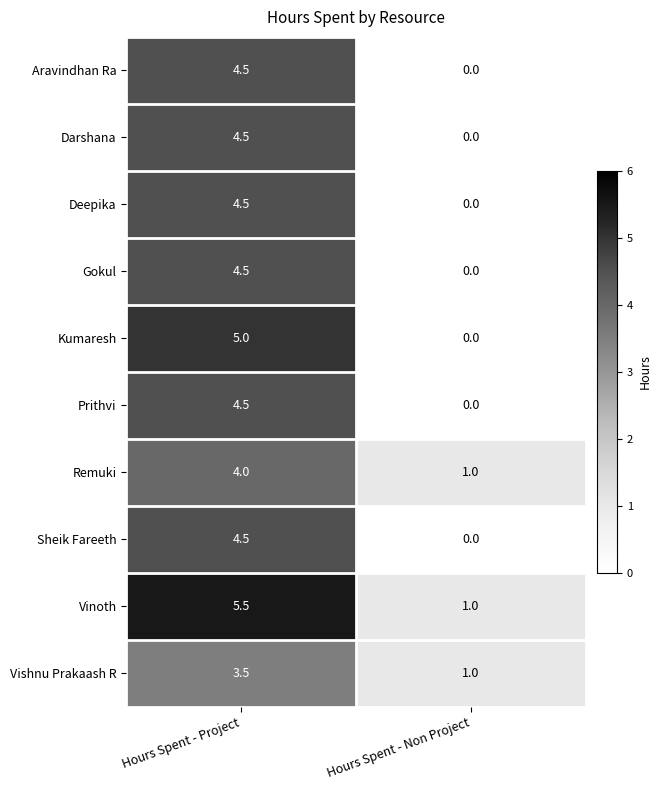

The Remuki series shows 1.0 at Hours Spent - Non Project. True or false?

True